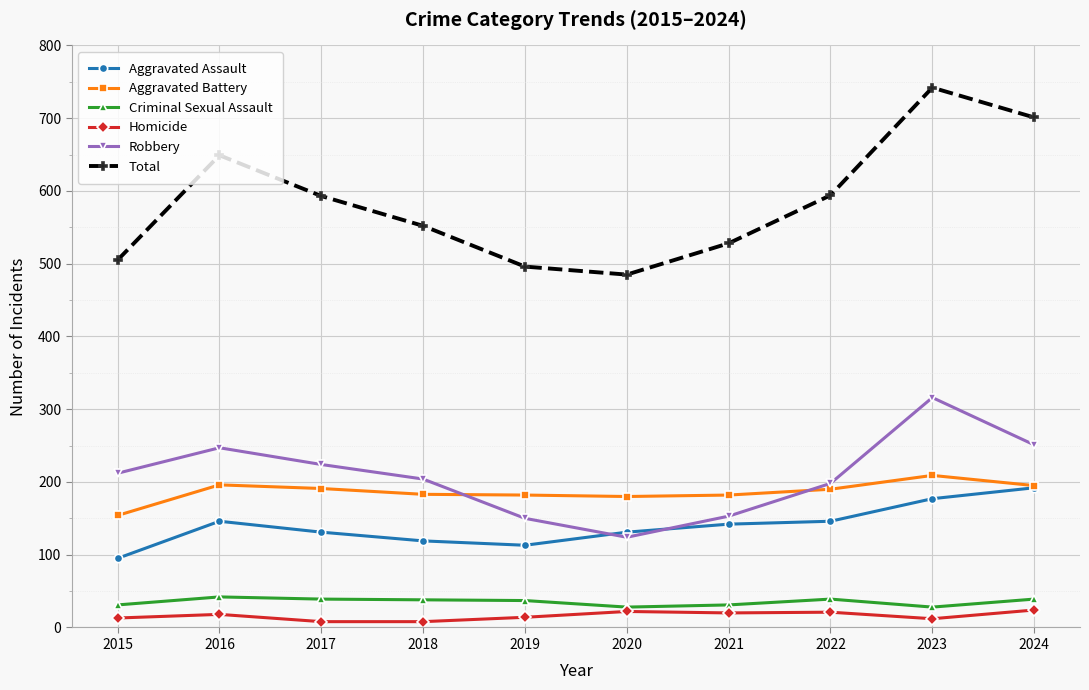

True or false: Homicide and Aggravated Battery cross at least once.

False